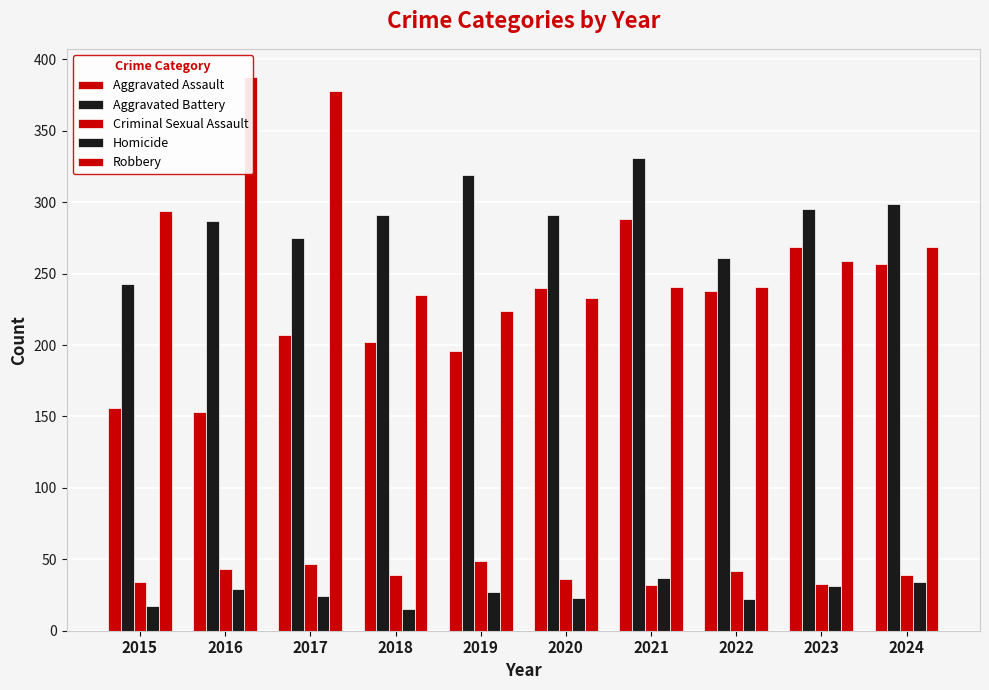

How many values in the Aggravated Assault series are below 238?

5